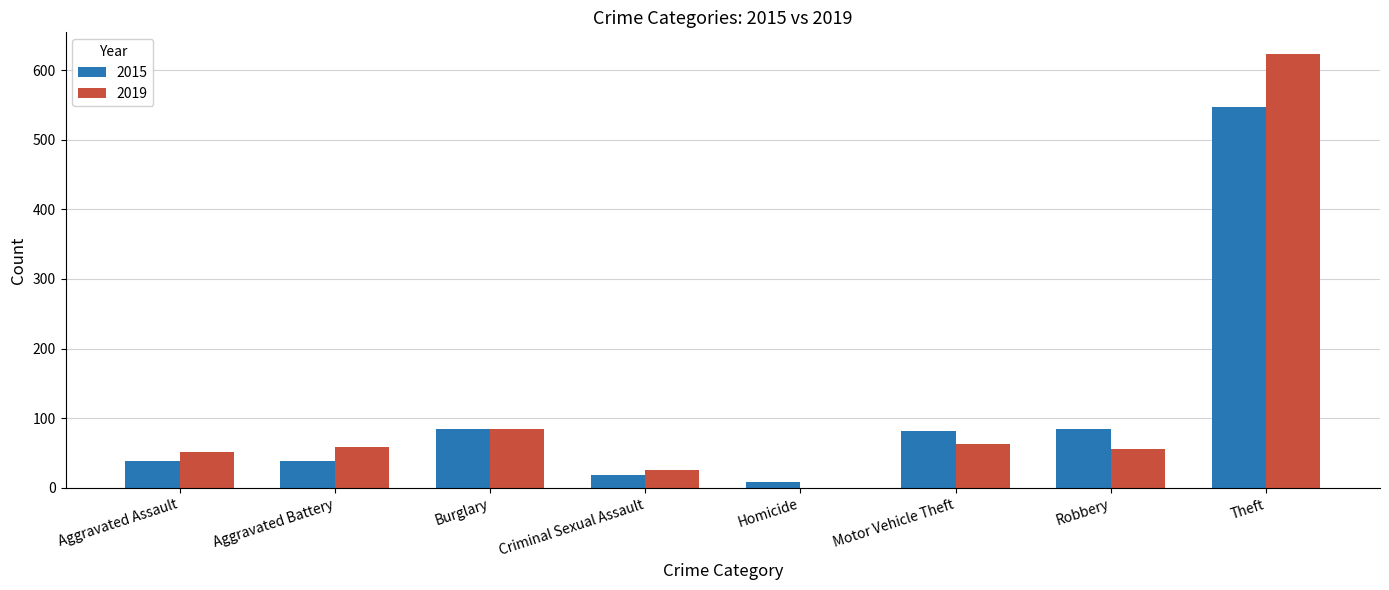

True or false: 2019 has a value of 623 at Theft.

True